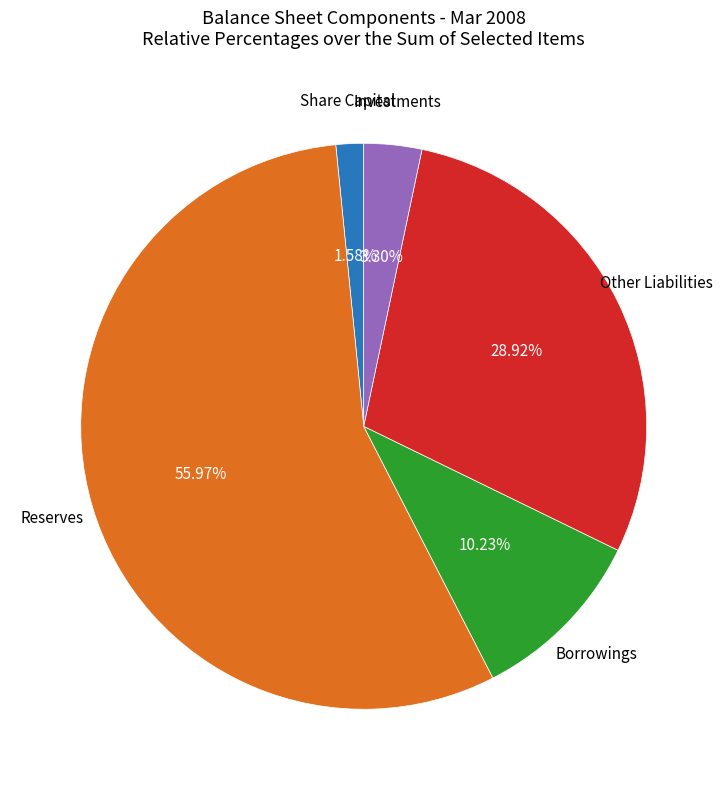

Is there any slice that represents more than half of the pie?

Yes